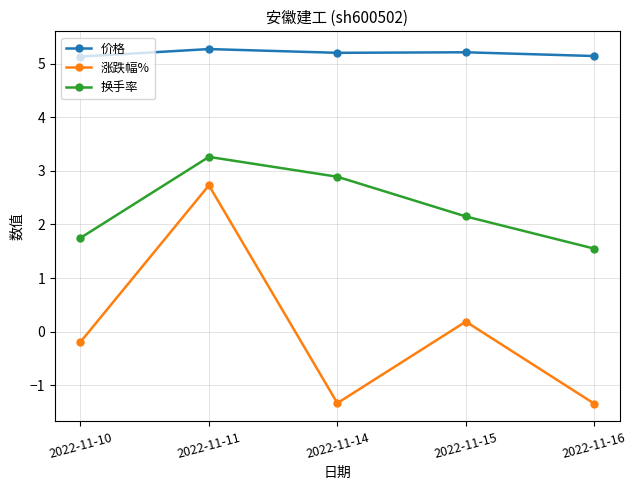

Between 2022-11-14 and 2022-11-15, which series saw the biggest shift?

涨跌幅%